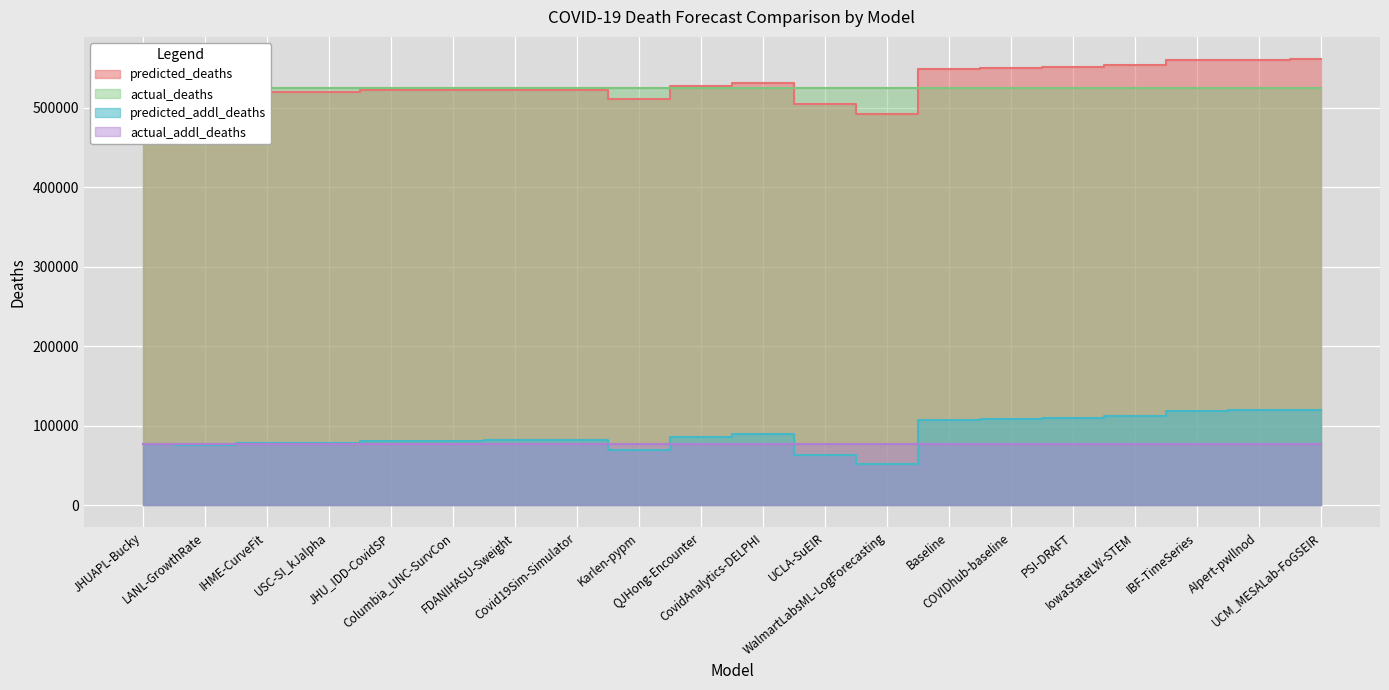

Between IHME-CurveFit and IBF-TimeSeries, which series saw the biggest shift?

predicted_addl_deaths